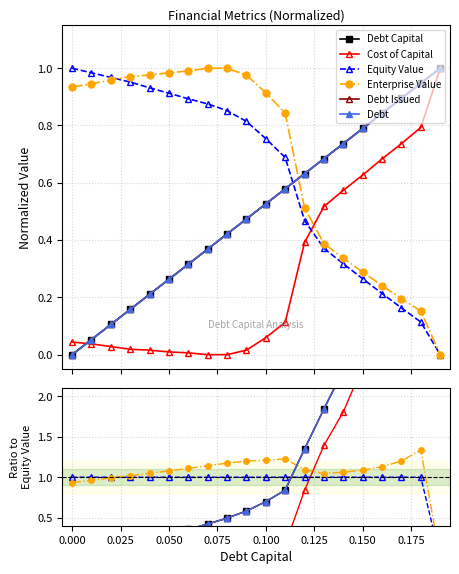

How many times do Debt and Debt Issued cross each other?

4